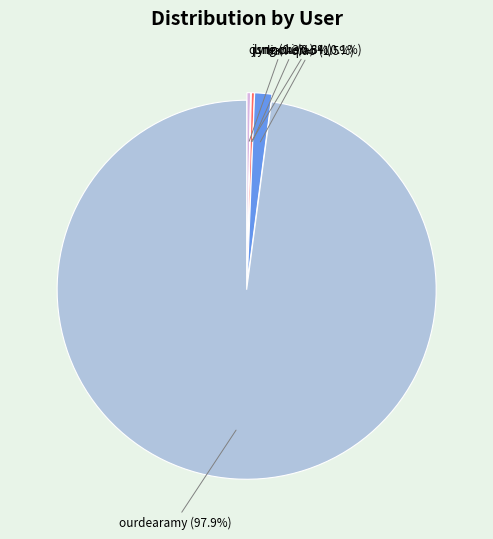

Is there a majority slice in this chart?

Yes